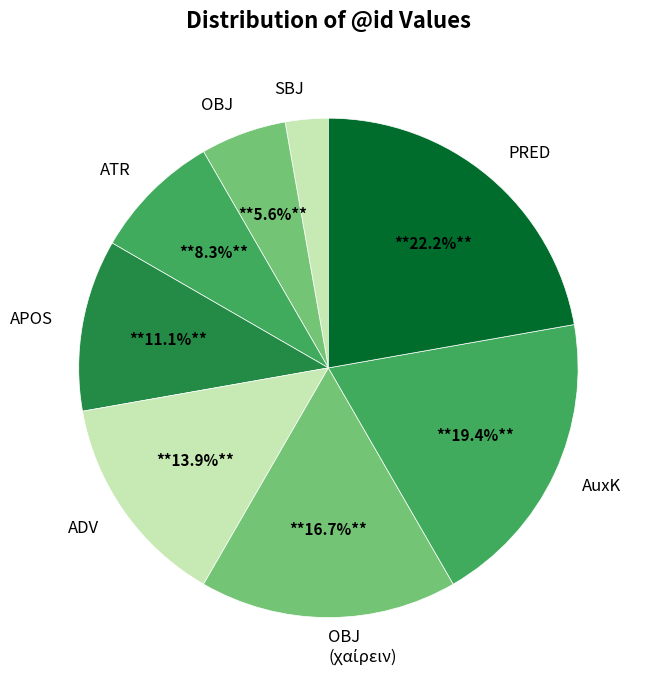

To the nearest percent, what portion does SBJ represent?

3%